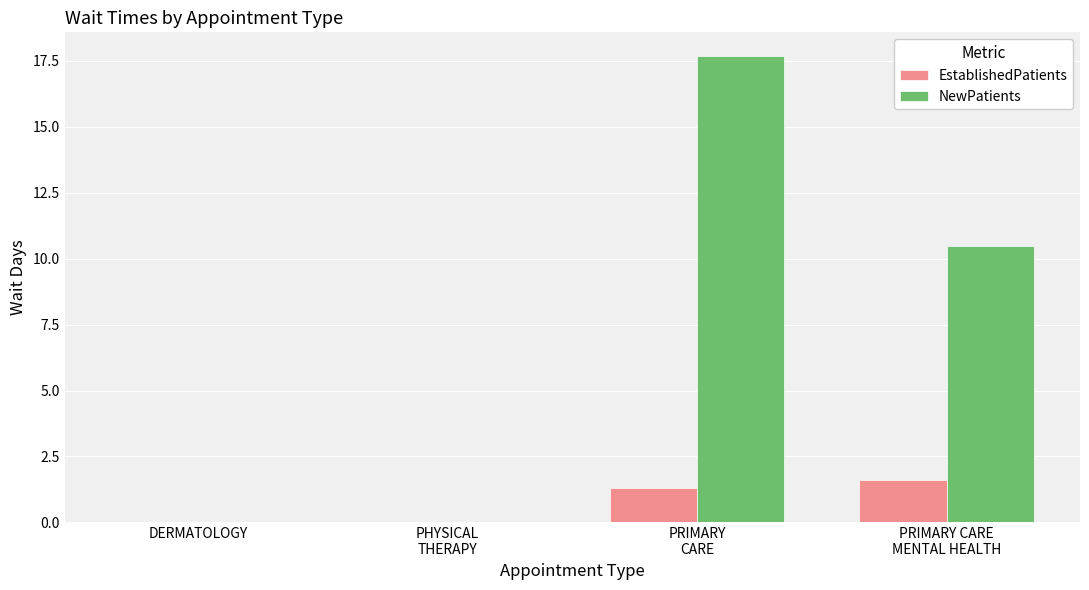

Where does the EstablishedPatients series first go above 1?

PRIMARY
CARE